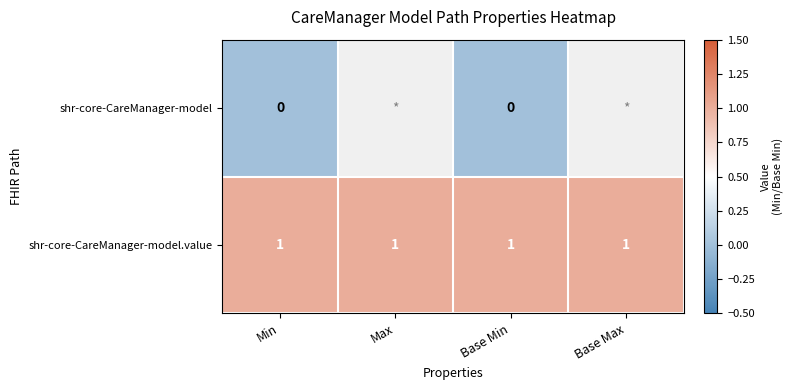

Which label corresponds to the smallest value in the chart?

Min